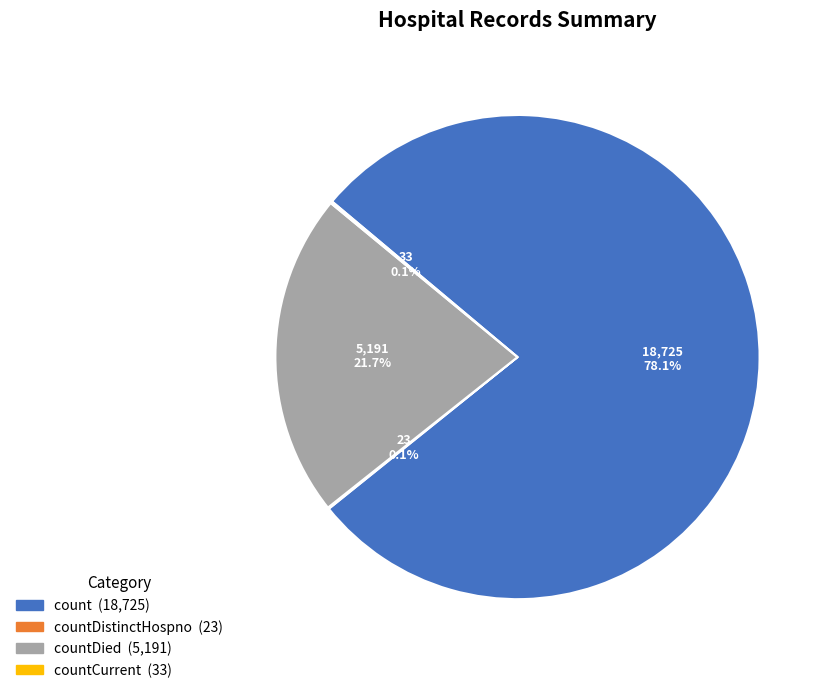

Does any single category account for the majority?

Yes